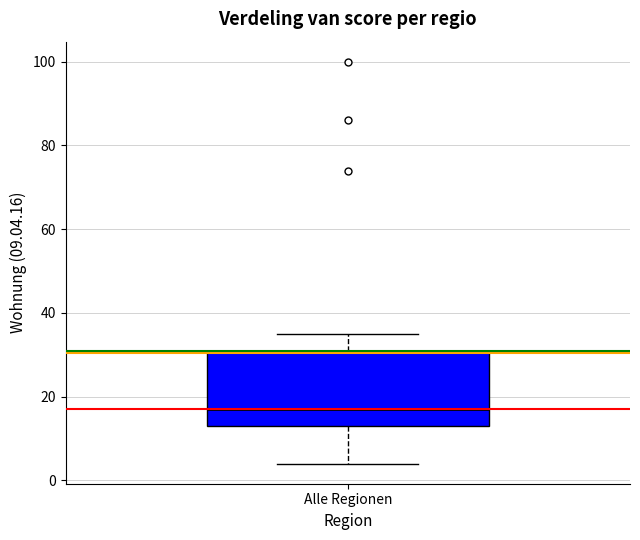

Where does the median line of the box for Alle Regionen sit on the y-axis? The values are not printed on the chart, so give them approximately, as read against the axis.

18